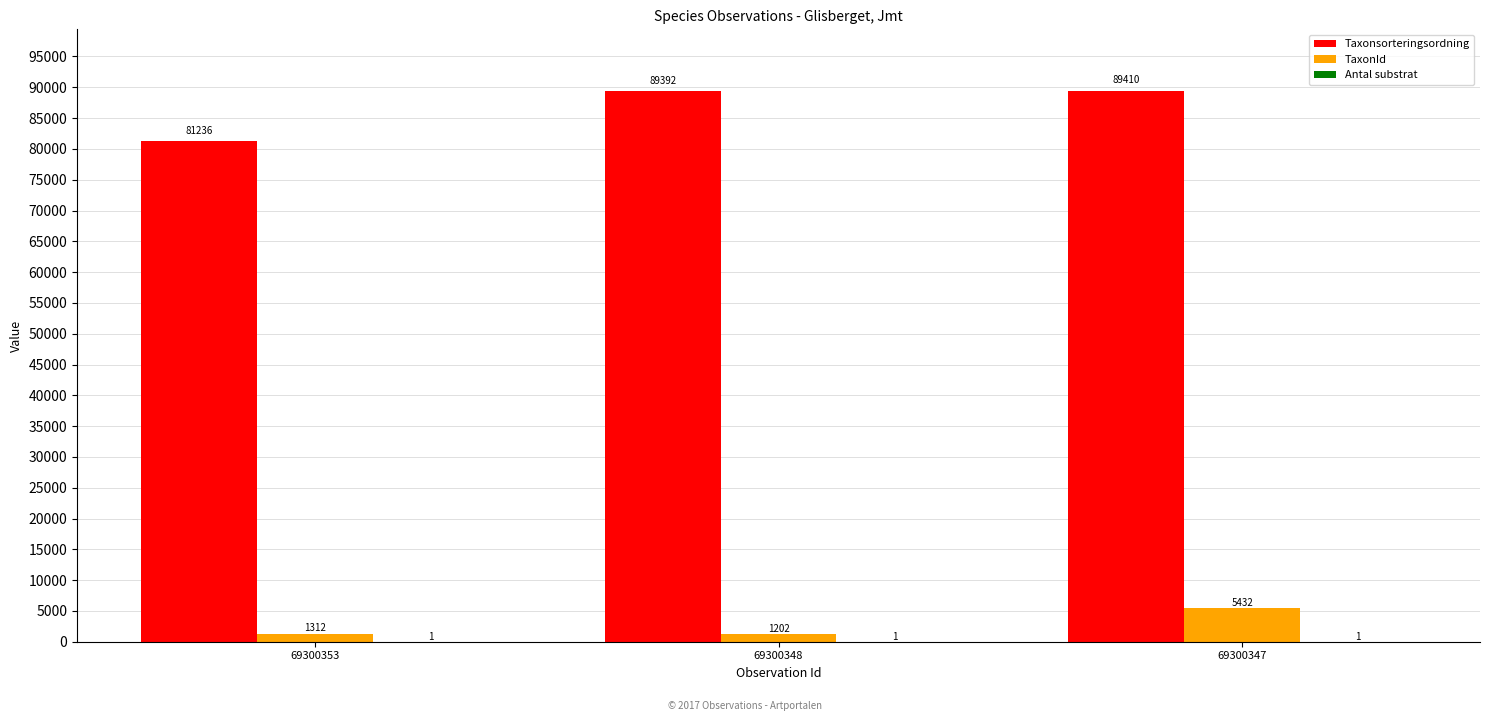

What is the greatest value displayed?

89410